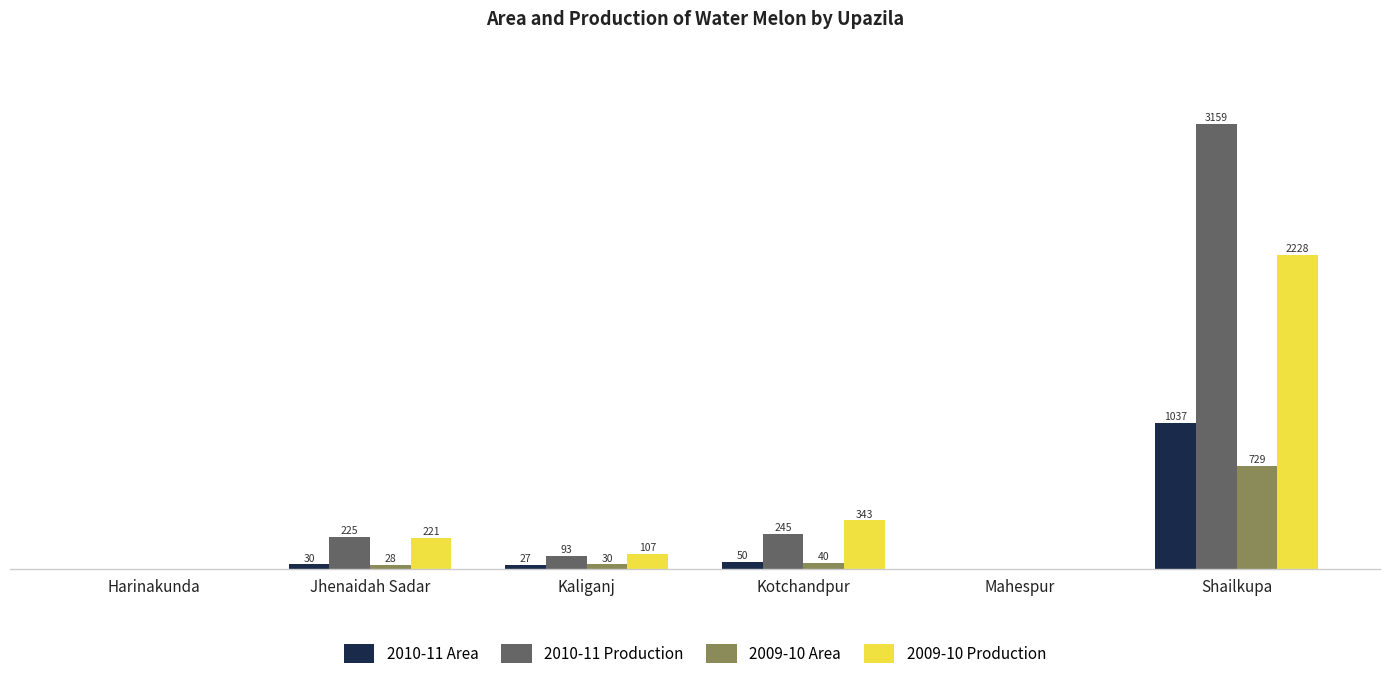

At which category is the sum across all series the highest?

Shailkupa